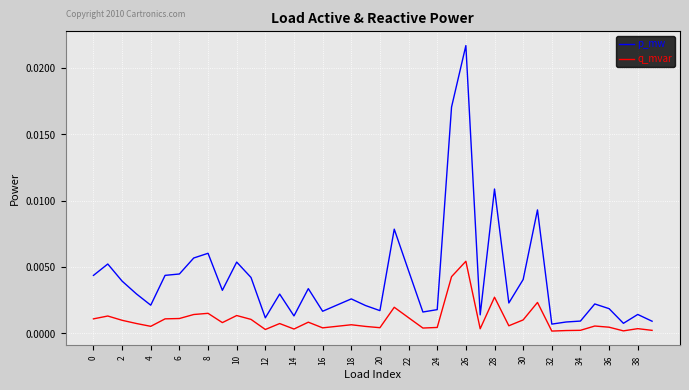

How many lines are shown in the chart?

2